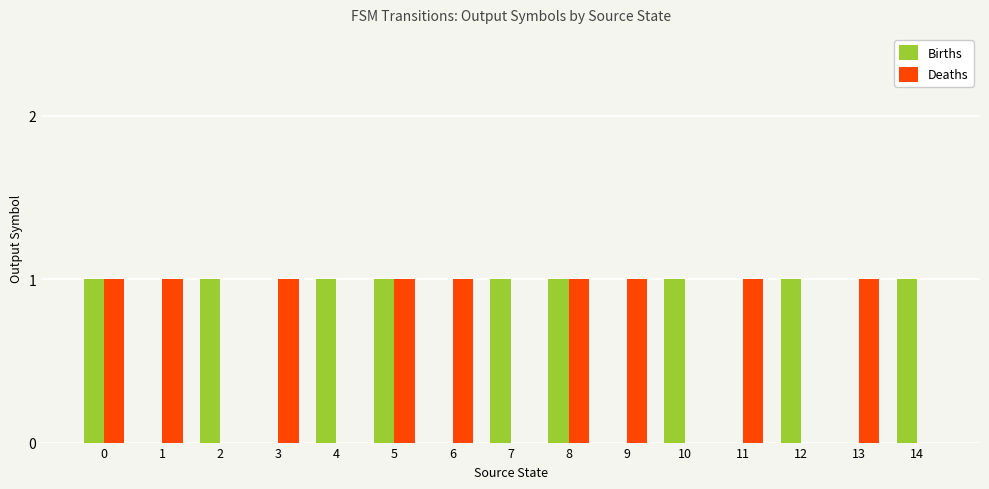

What is the total value across all series at 8?

2